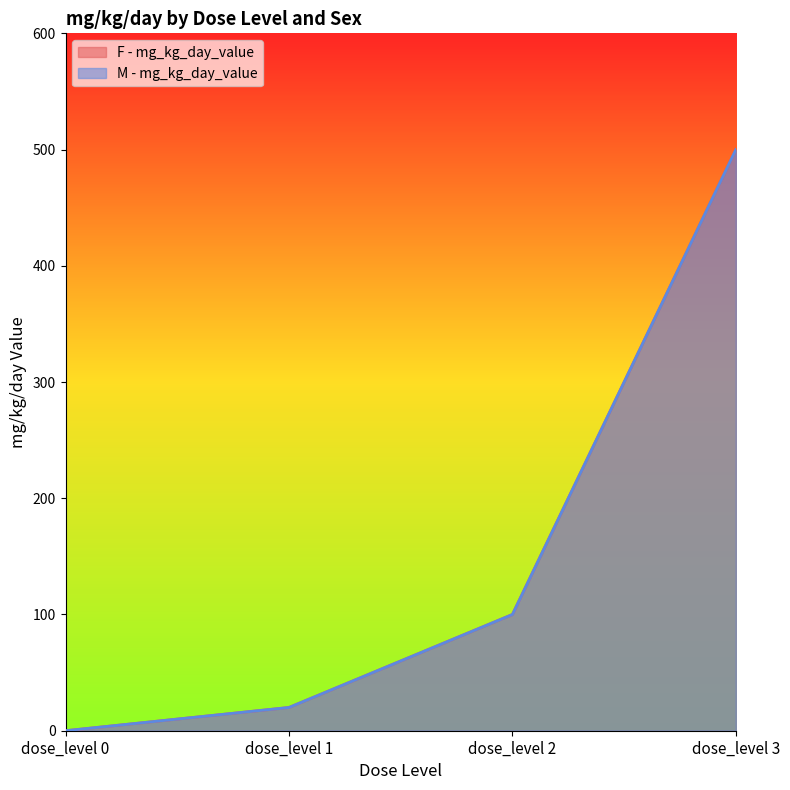

What is the total value across all series at dose_level 1?

40